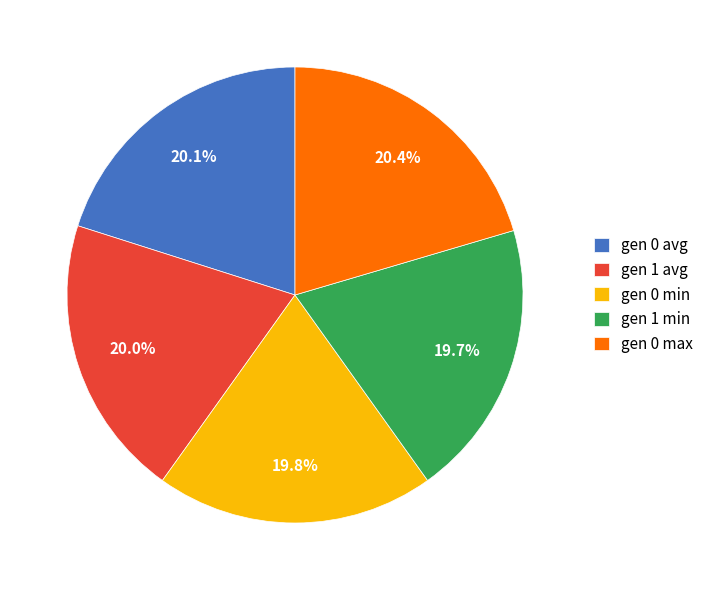

Does any single category account for the majority?

No